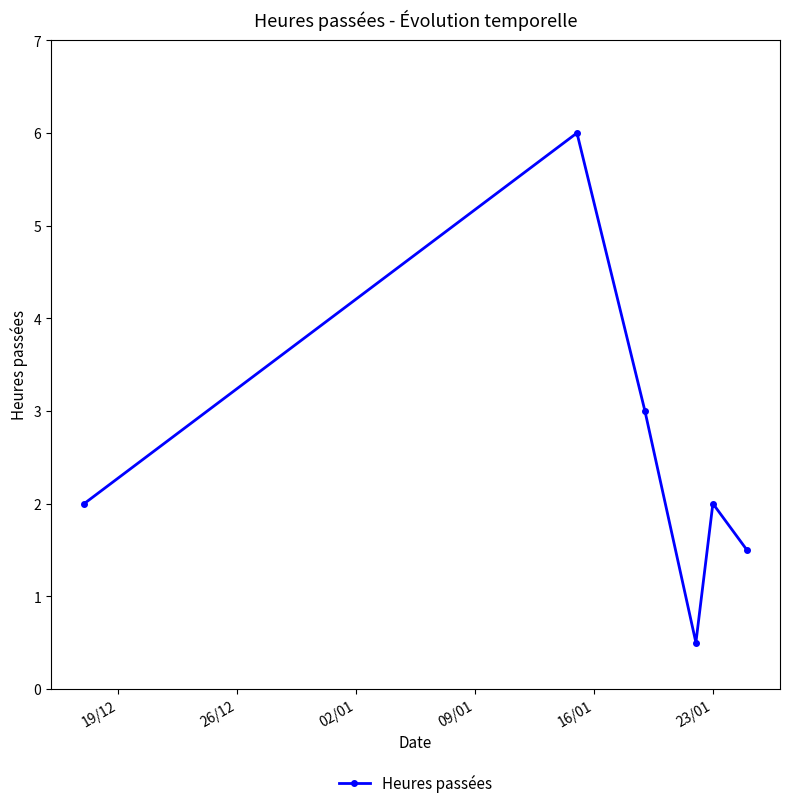

What is the sum of all values?

15.0